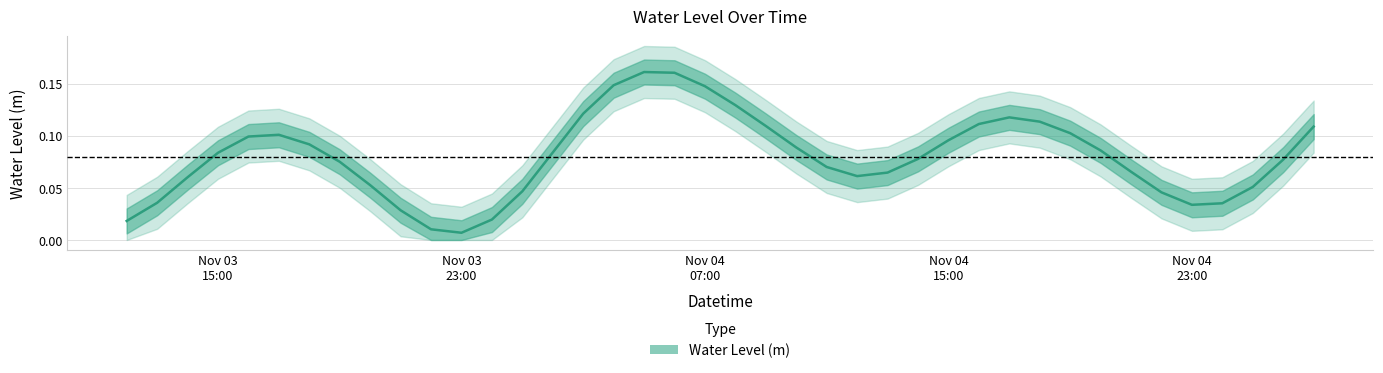

What is the label of the 2nd point from the left?

2023-11-03 13:00:00